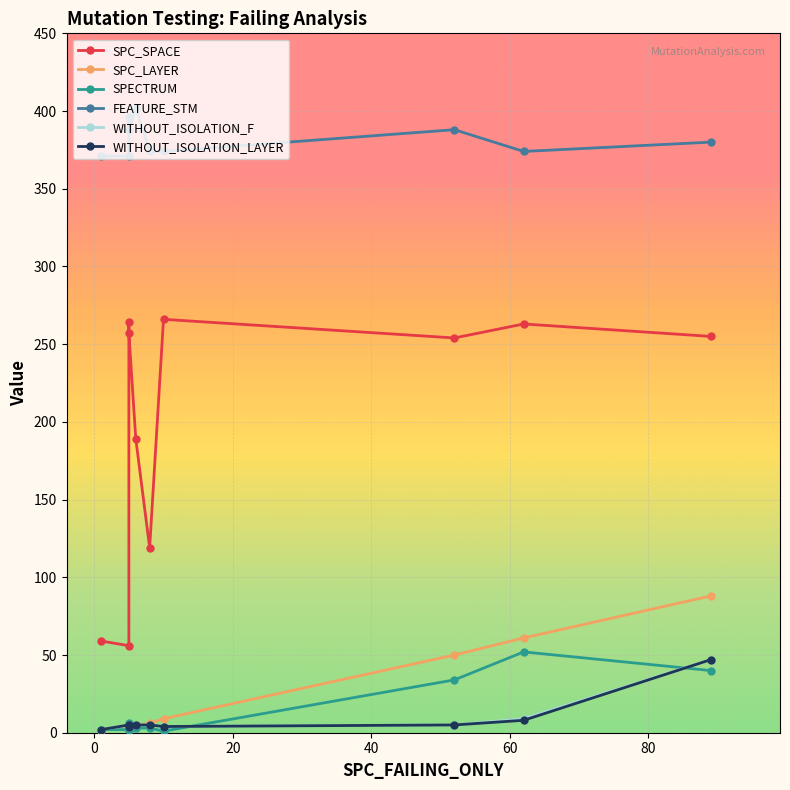

Is this an area chart (filled region under the line)?

No